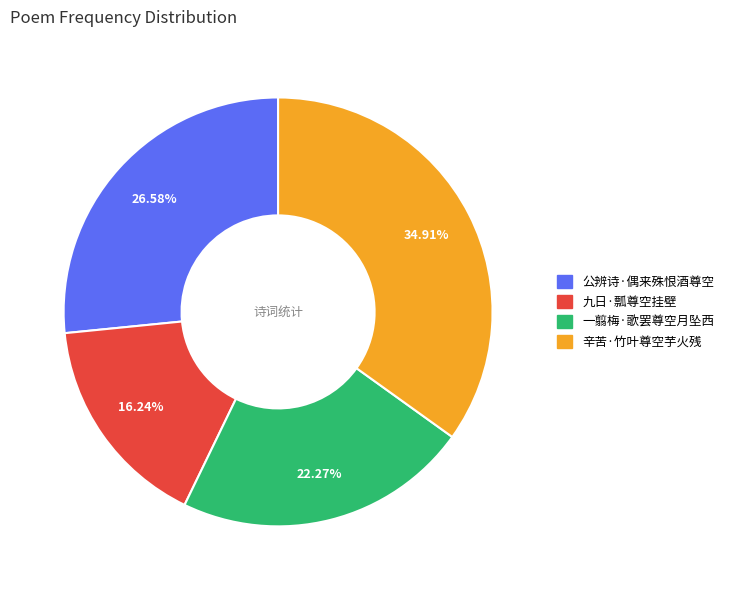

What is the smallest slice in the pie chart?

九日·瓢尊空挂壁